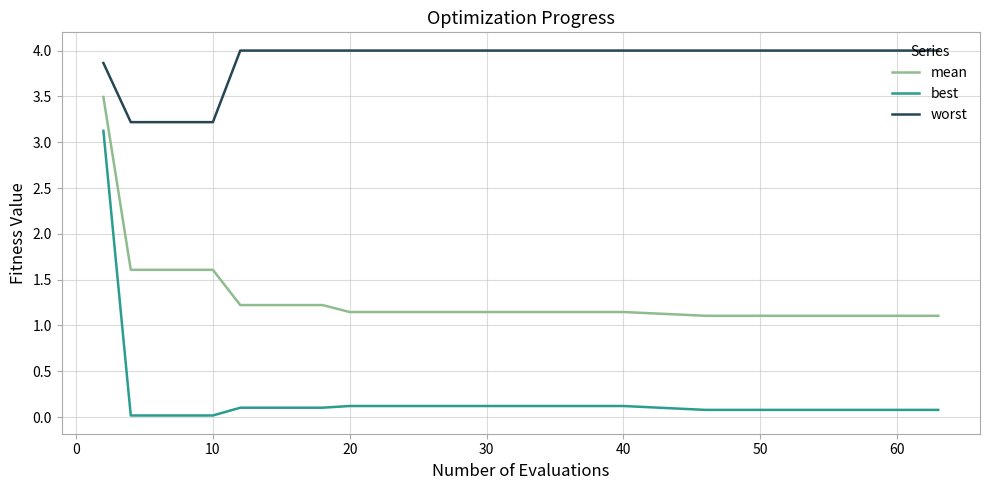

Which series has the largest total across all categories?

worst